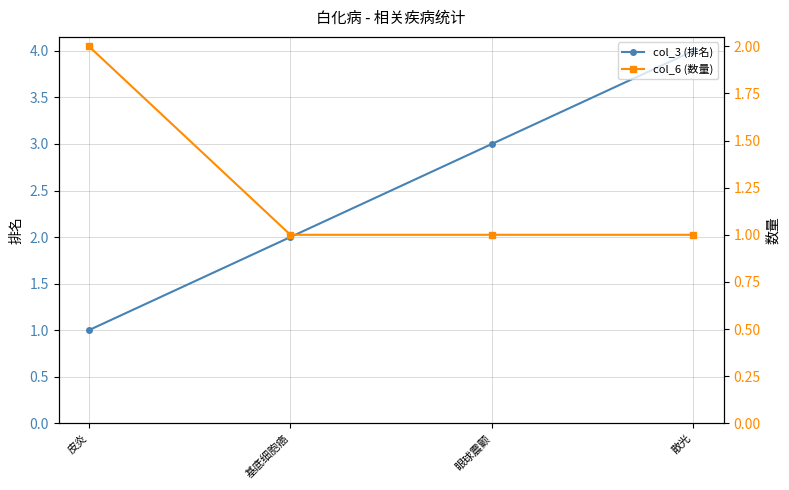

At how many categories does at least one series exceed 1?

4